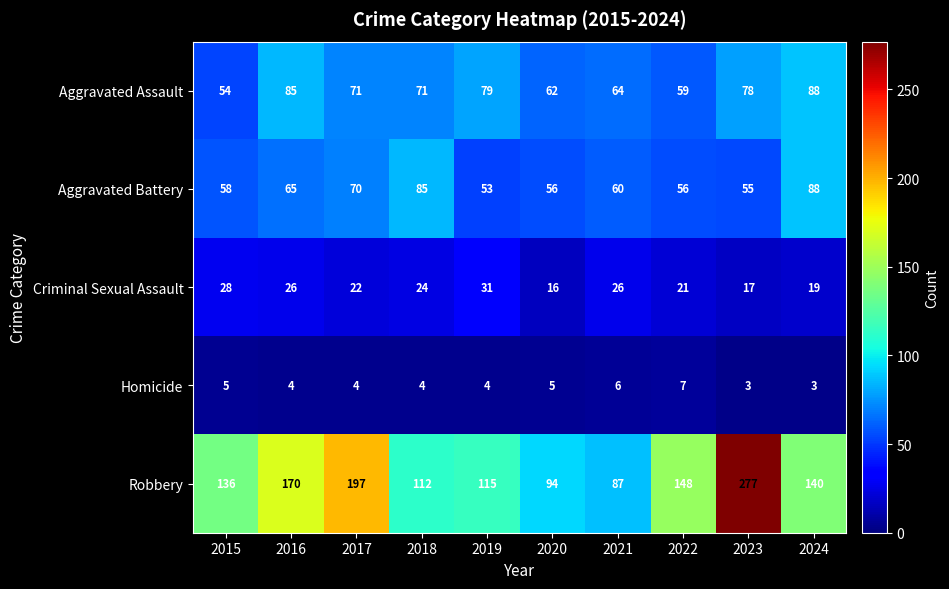

At 2023, list the series in order from smallest to largest.

Homicide, Criminal Sexual Assault, Aggravated Battery, Aggravated Assault, Robbery